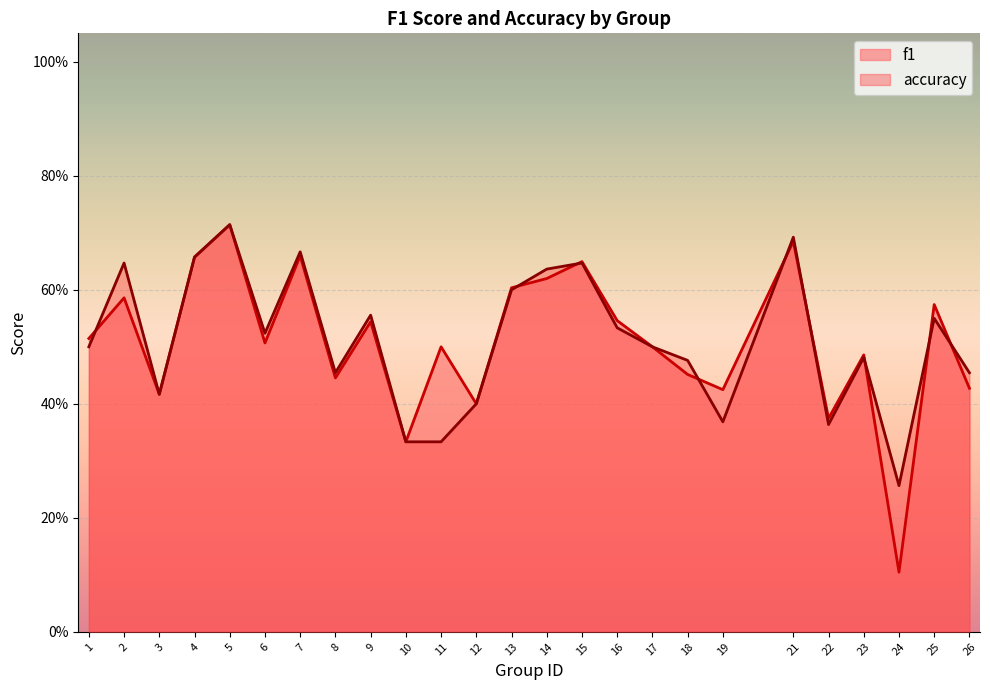

How many interior local peaks does the f1 series have?

9